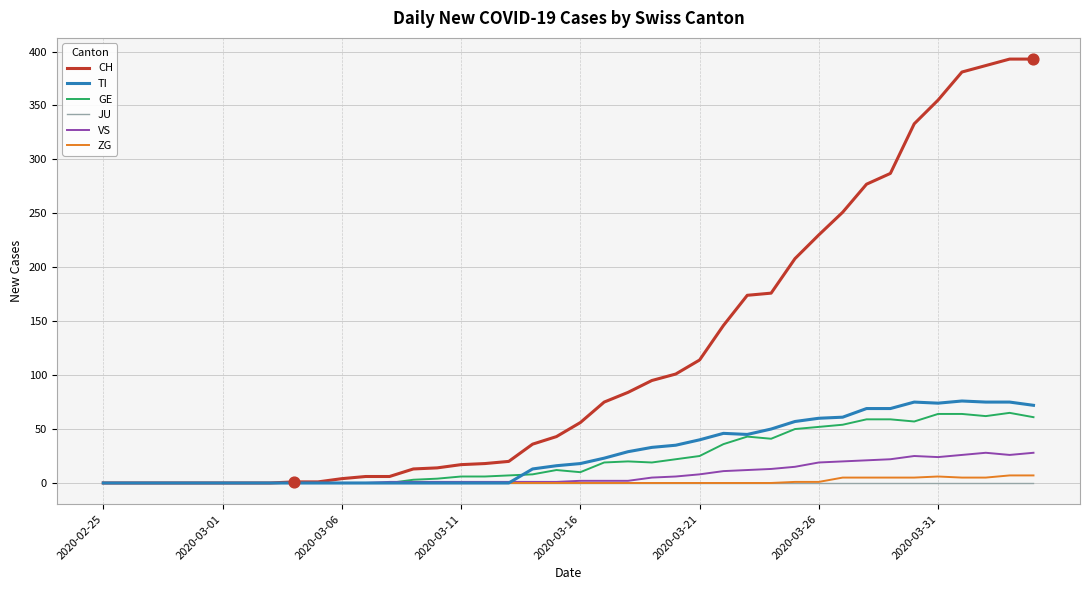

Which series has the widest spread of values?

CH